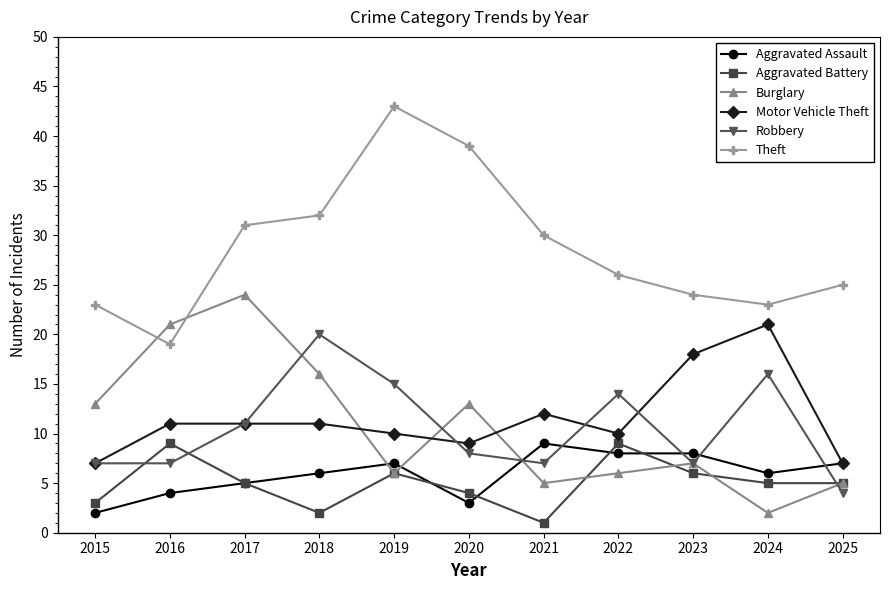

What is the sum of the Aggravated Battery values at 2020 and 2025?

9